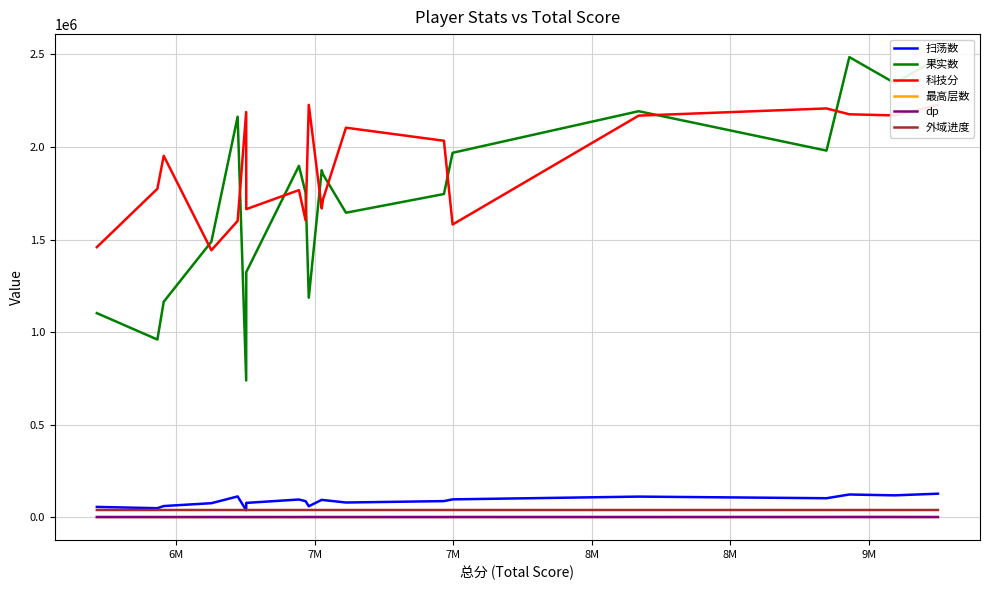

True or false: 最高层数 and 科技分 intersect in this chart.

False